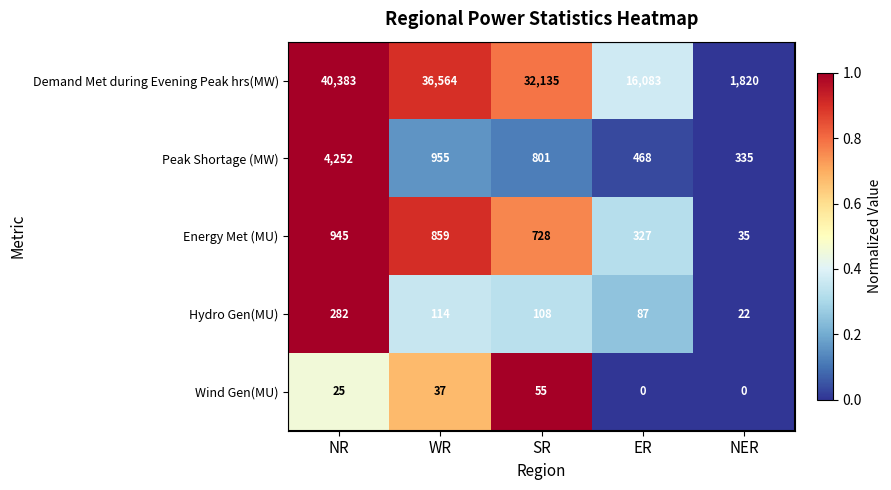

At how many categories does at least one series exceed 0?

5